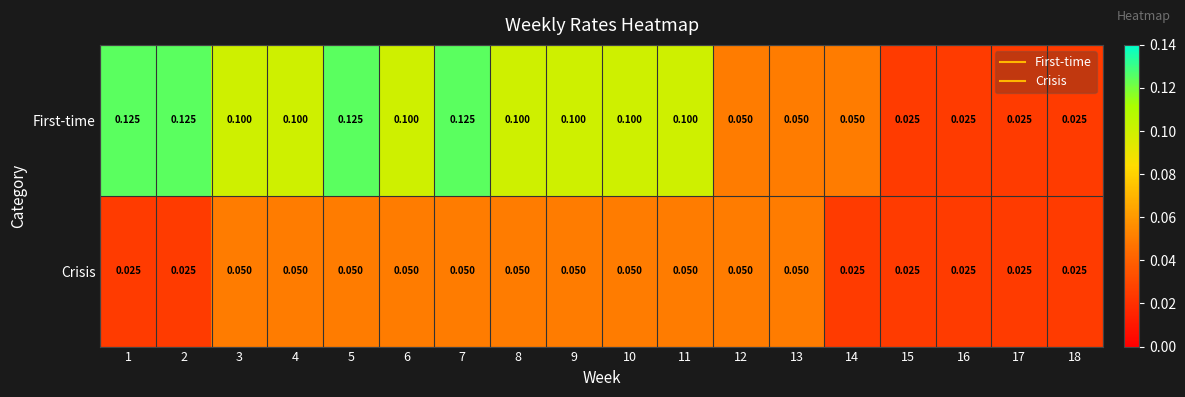

Which series has the largest total across all categories?

First-time